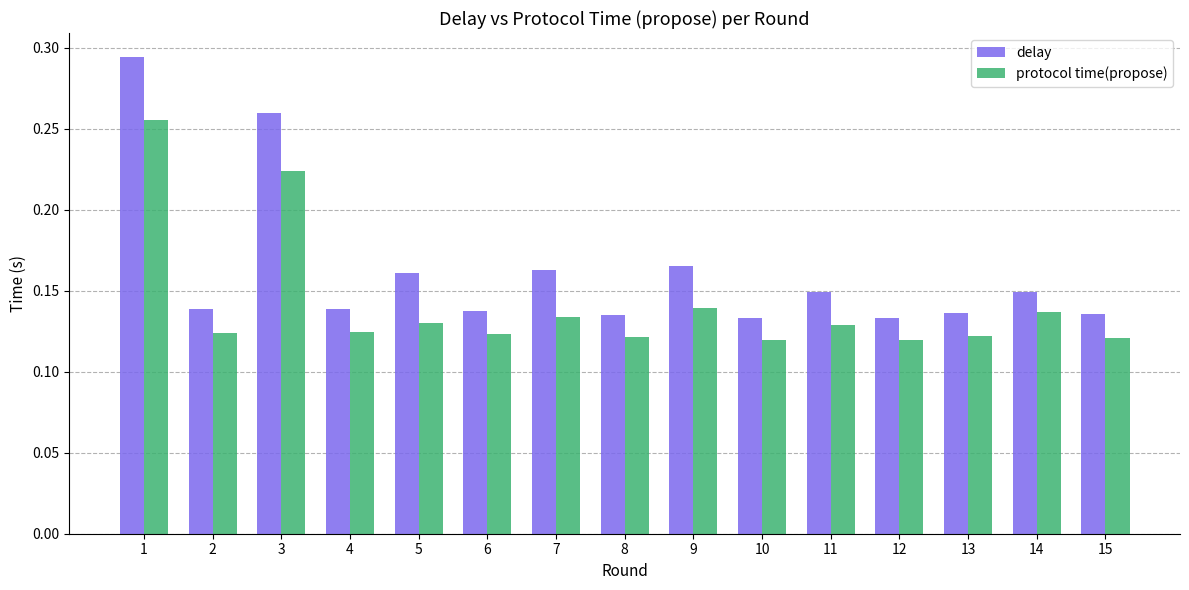

What is the sum of all protocol time(propose) values?

2.1